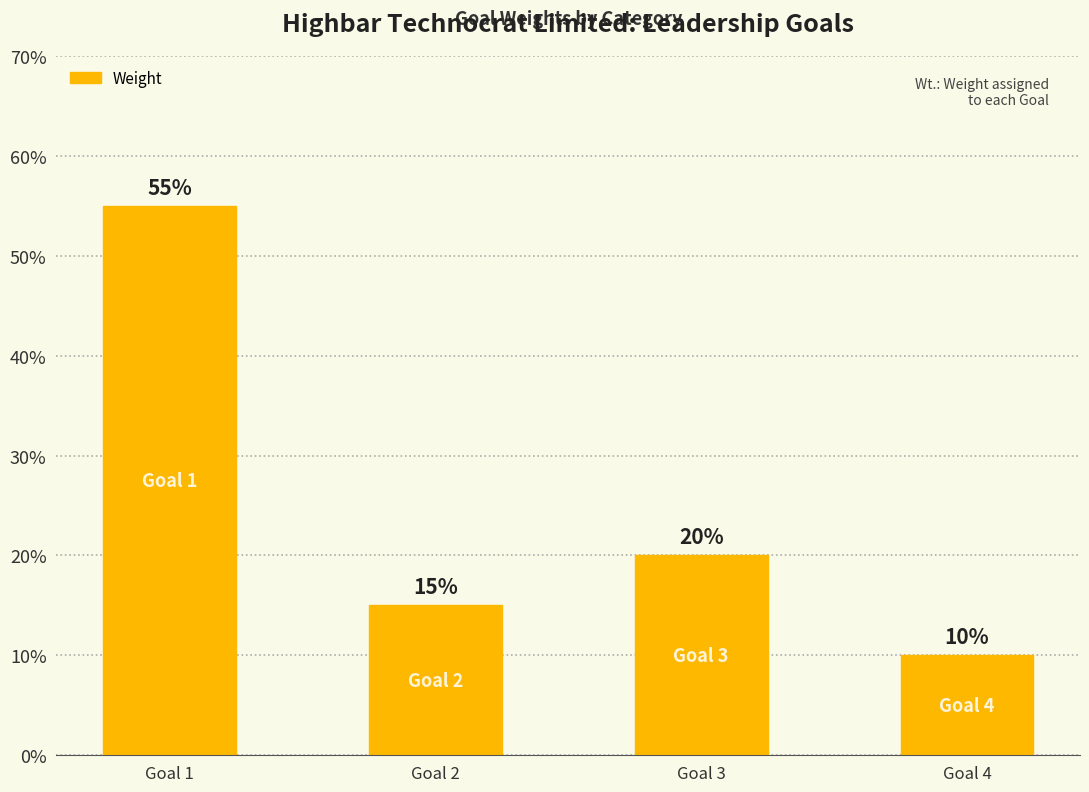

List the labels in order of value, smallest first.

Goal 4, Goal 2, Goal 3, Goal 1